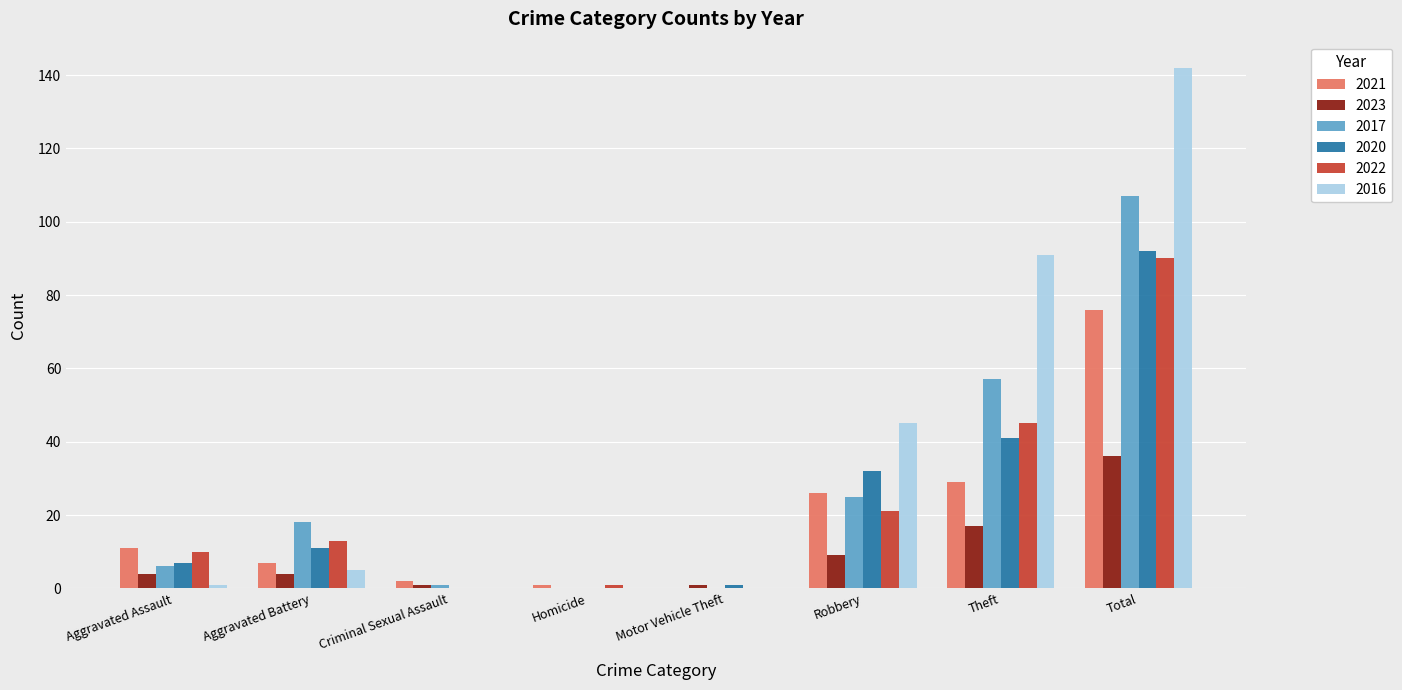

How many data points does each series have?

8